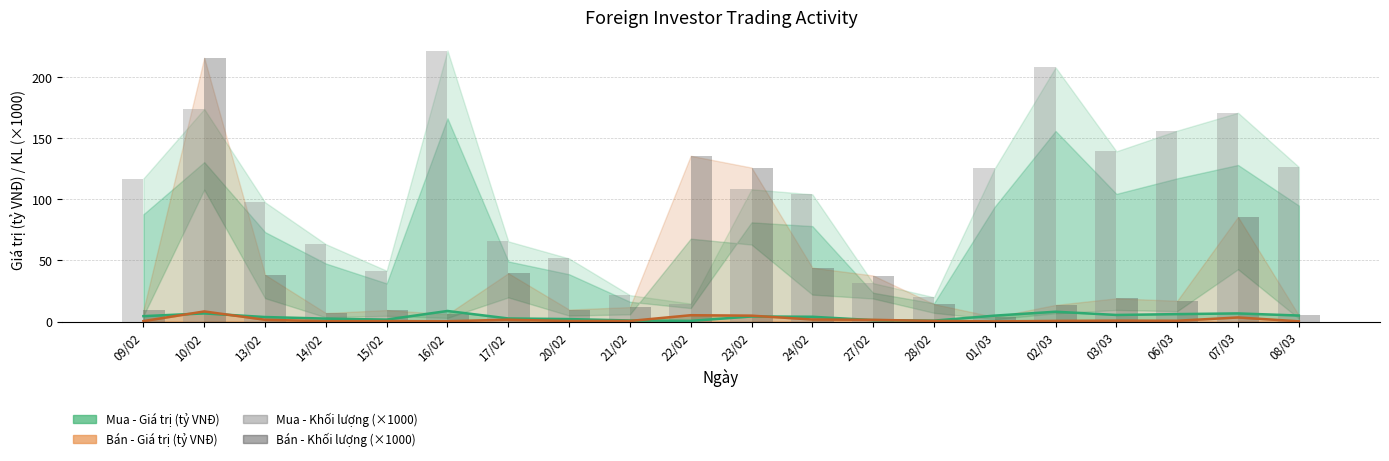

What position from the left is 09/02?

1